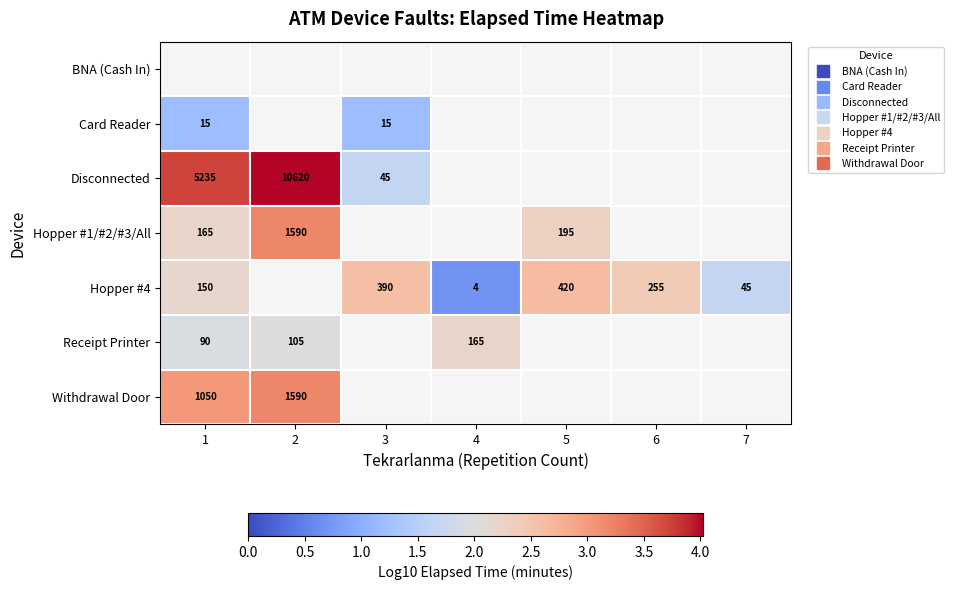

Which category has the lowest value across all series?

4